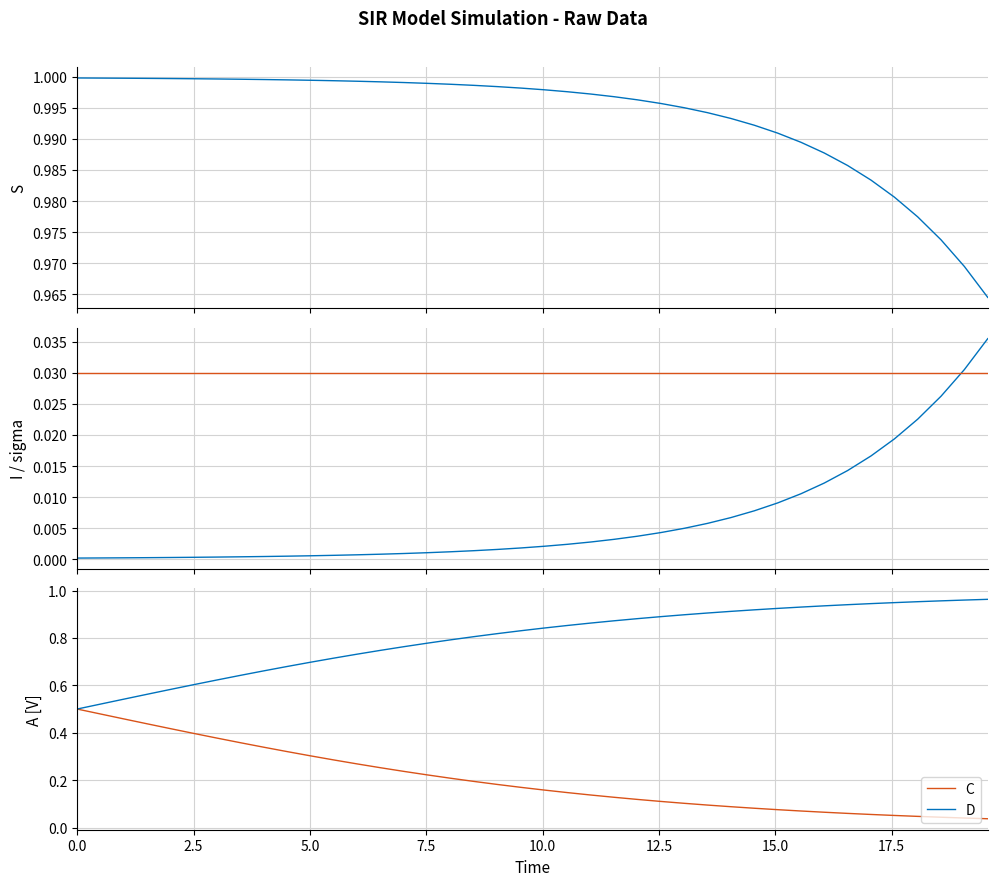

Which series has the largest total across all categories?

S